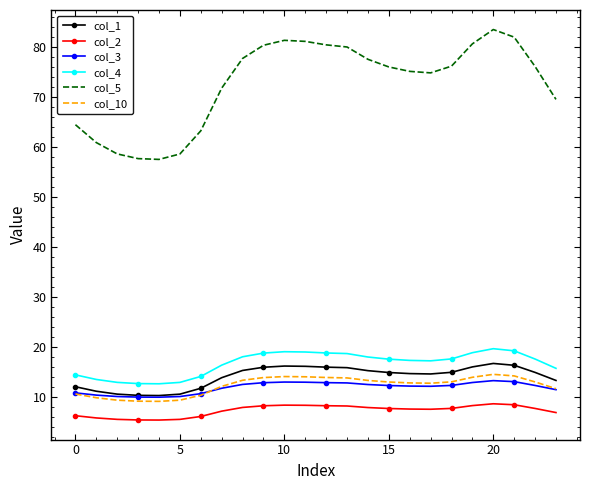

True or false: col_10 and col_4 cross at least once.

False